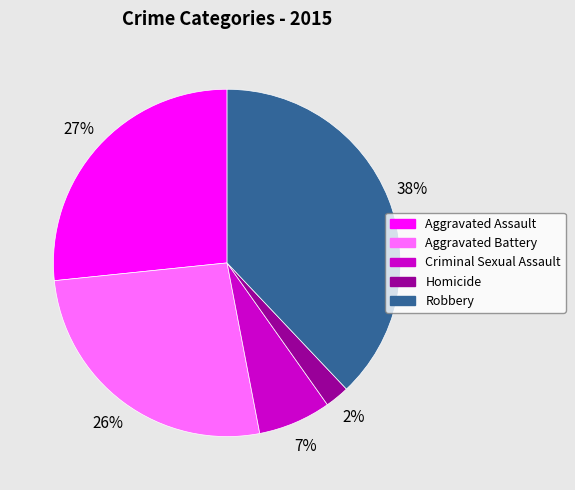

To the nearest percent, what percentage of the pie is Aggravated Assault?

27%